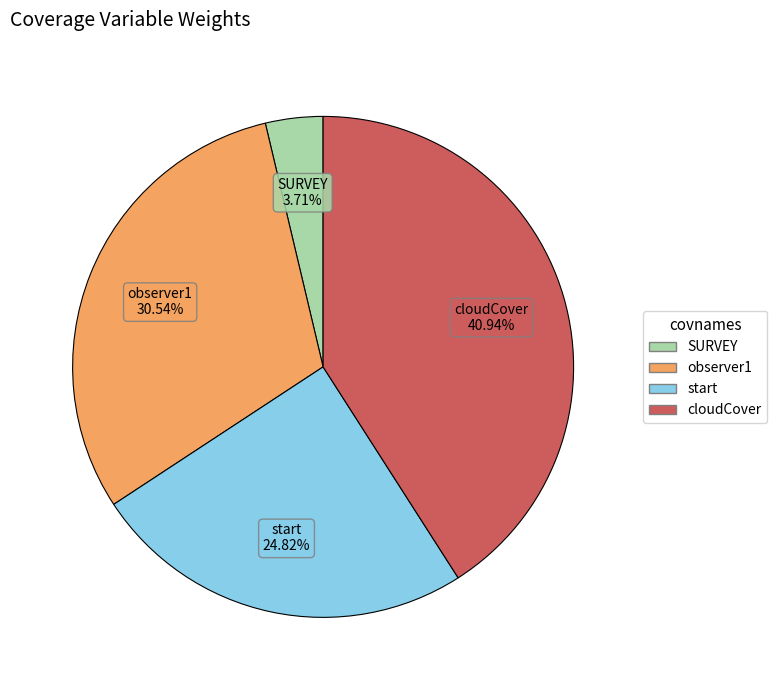

To the nearest percent, what is the difference between the SURVEY and cloudCover slice percentages?

37%